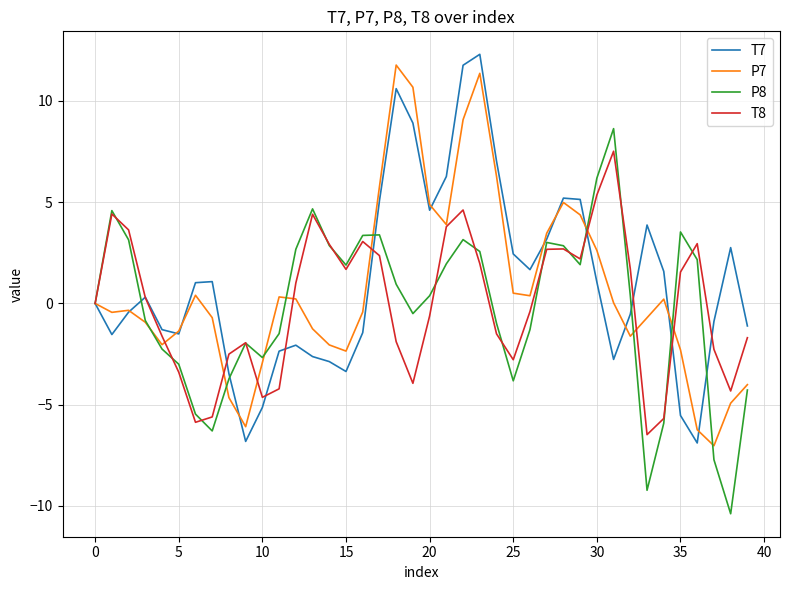

What is the greatest value displayed?

12.3